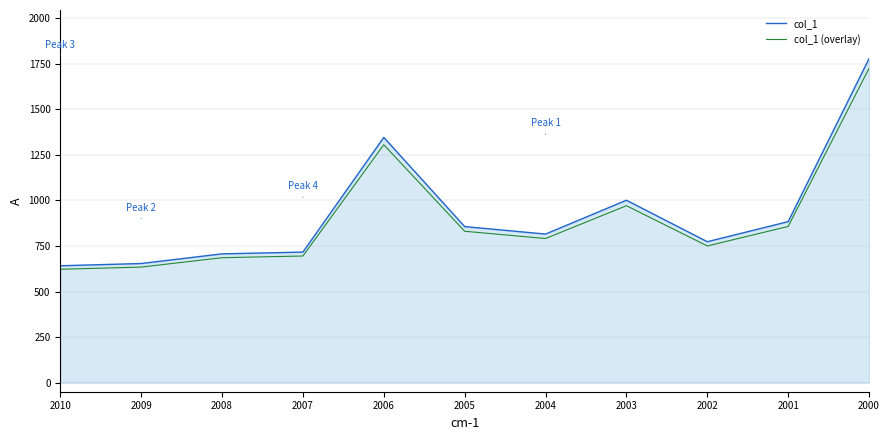

How many values in the col_1 series exceed 815?

6